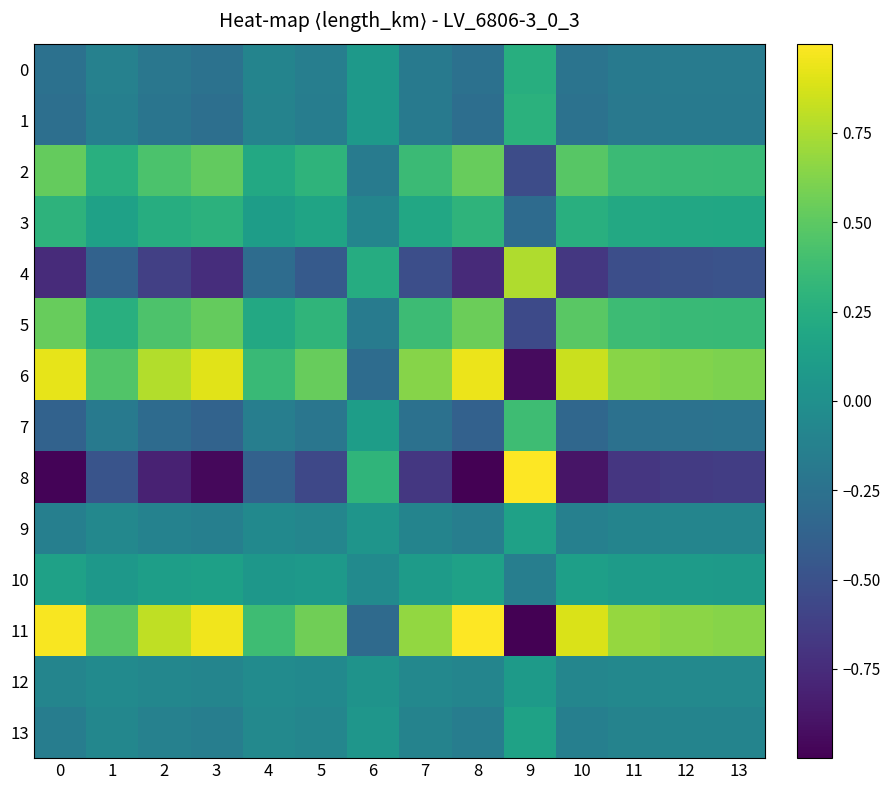

List the series in order of their peak value, highest first.

8, 11, 6, 4, 5, 2, 7, 3, 1, 0, 13, 10, 9, 12